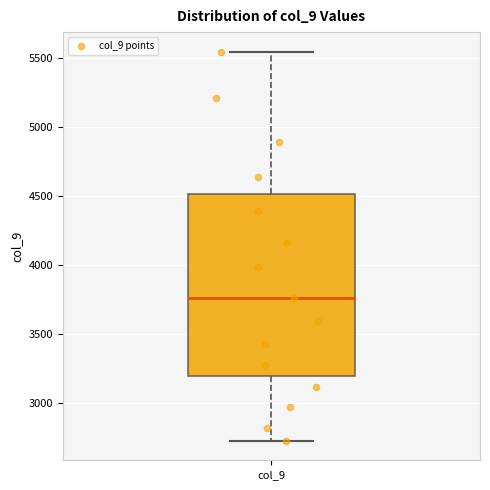

Transcribe this box plot: give where the median line is, the range the box spans, and where the two whiskers end, as read against the y-axis. The values are not printed on the chart, so give them approximately, as read against the axis.

median 3750, box 3200 to 4500, whiskers 2750 to 5550